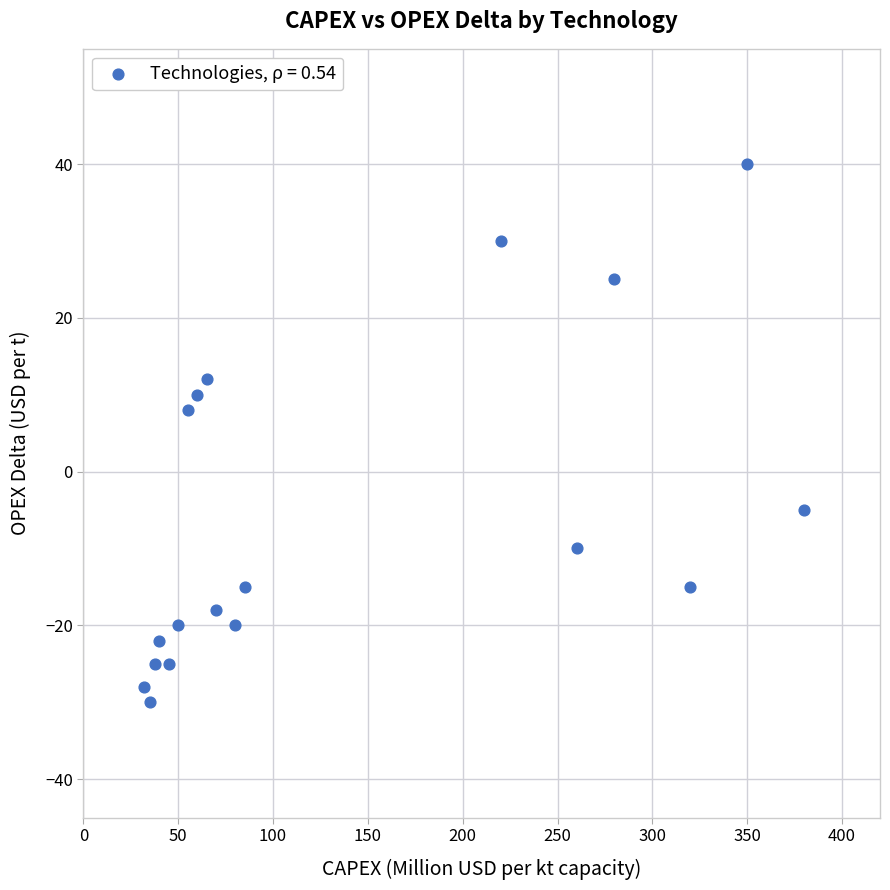

What Y value in the scatter plot is closest to 5?

8